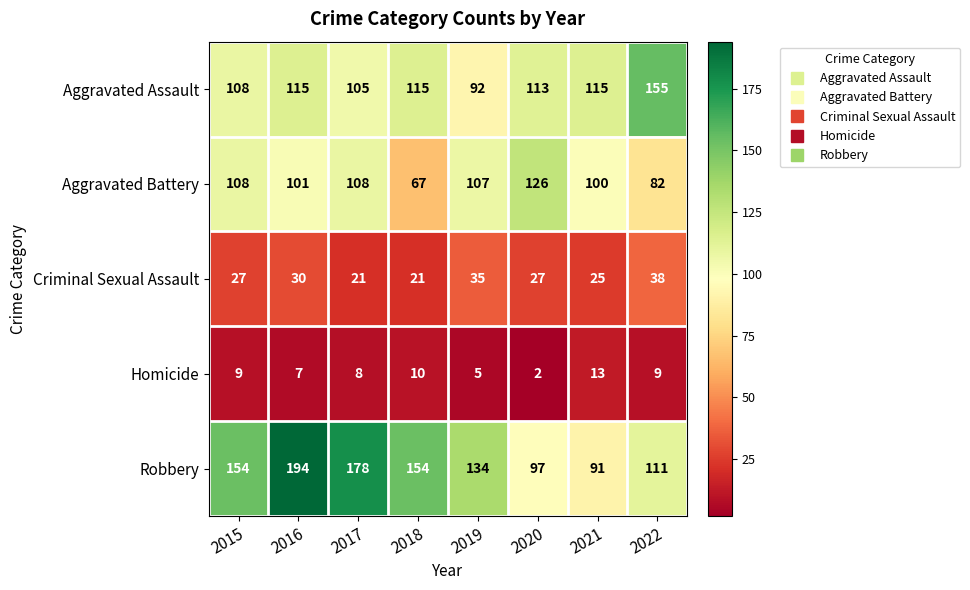

How many distinct data groups are displayed?

5